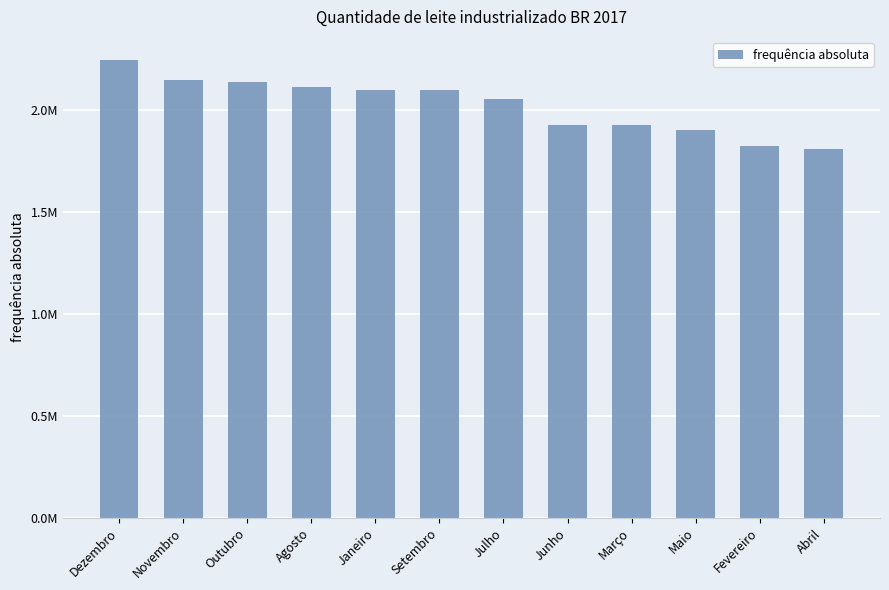

What is the minimum value shown in the chart?

1808665.7